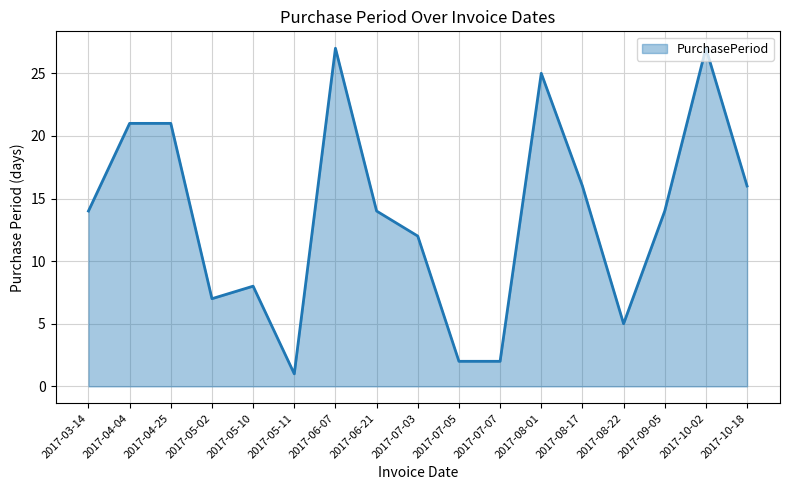

What is the difference between the values at 2017-05-11 and 2017-07-03?

11